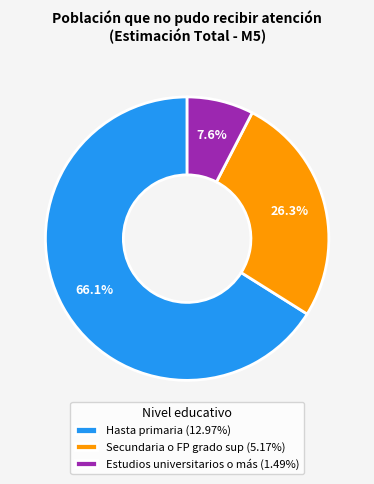

To the nearest percent, what is the average slice percentage?

33%